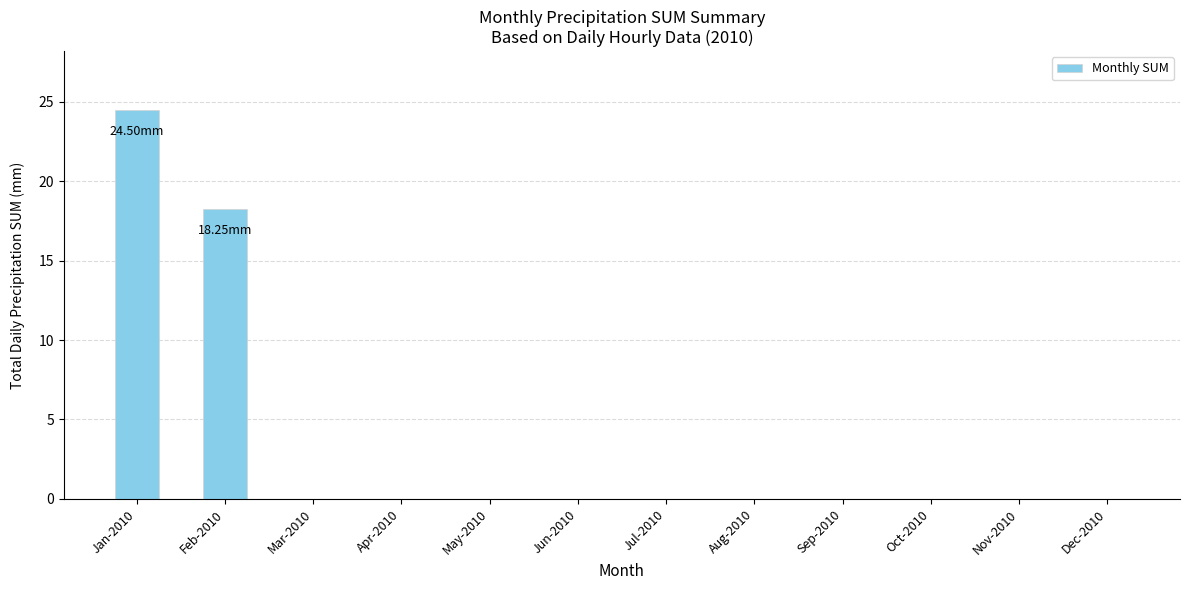

How many data points does each series have?

12